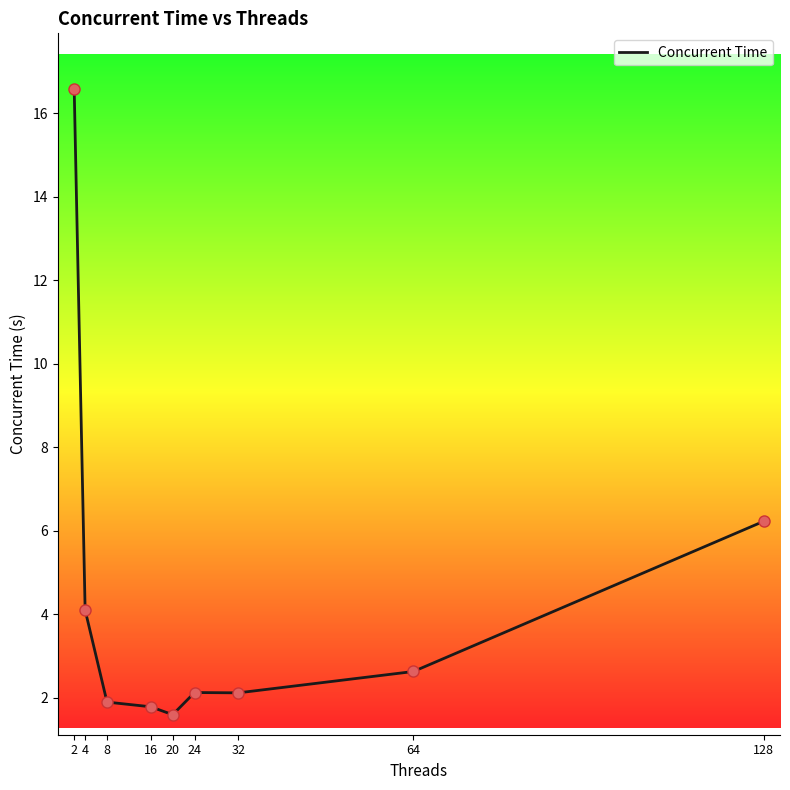

What is the change in value from 4 to 20?

-2.5